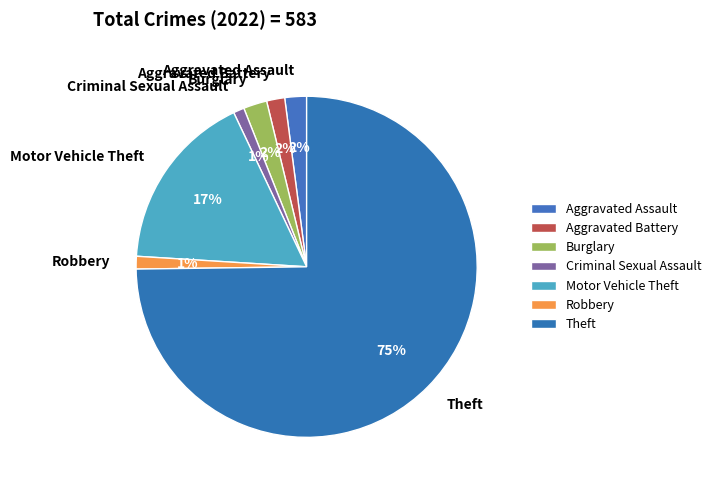

Between Aggravated Assault and Robbery, which is larger?

Aggravated Assault